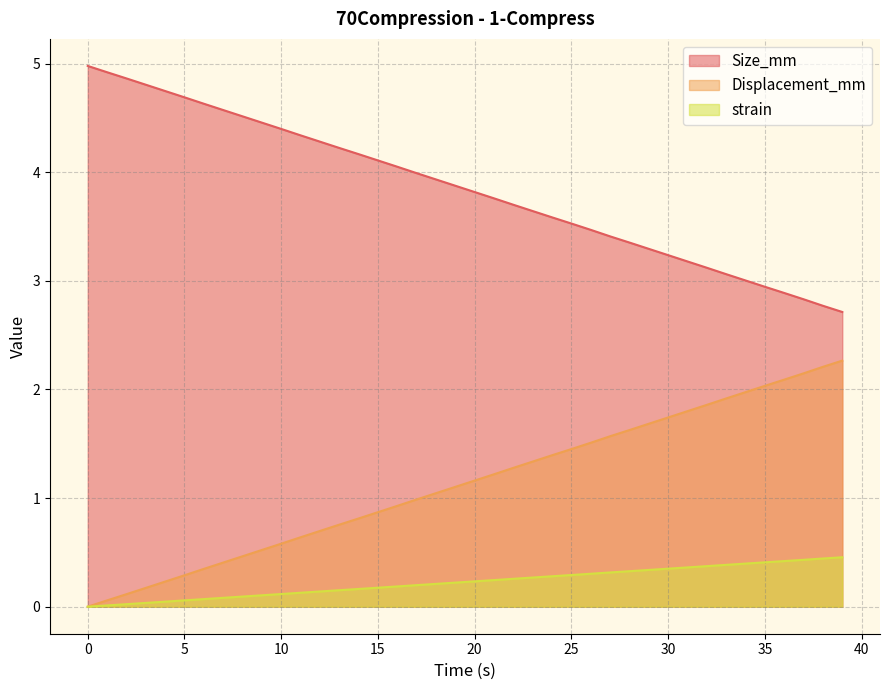

How many data points does each series have?

40